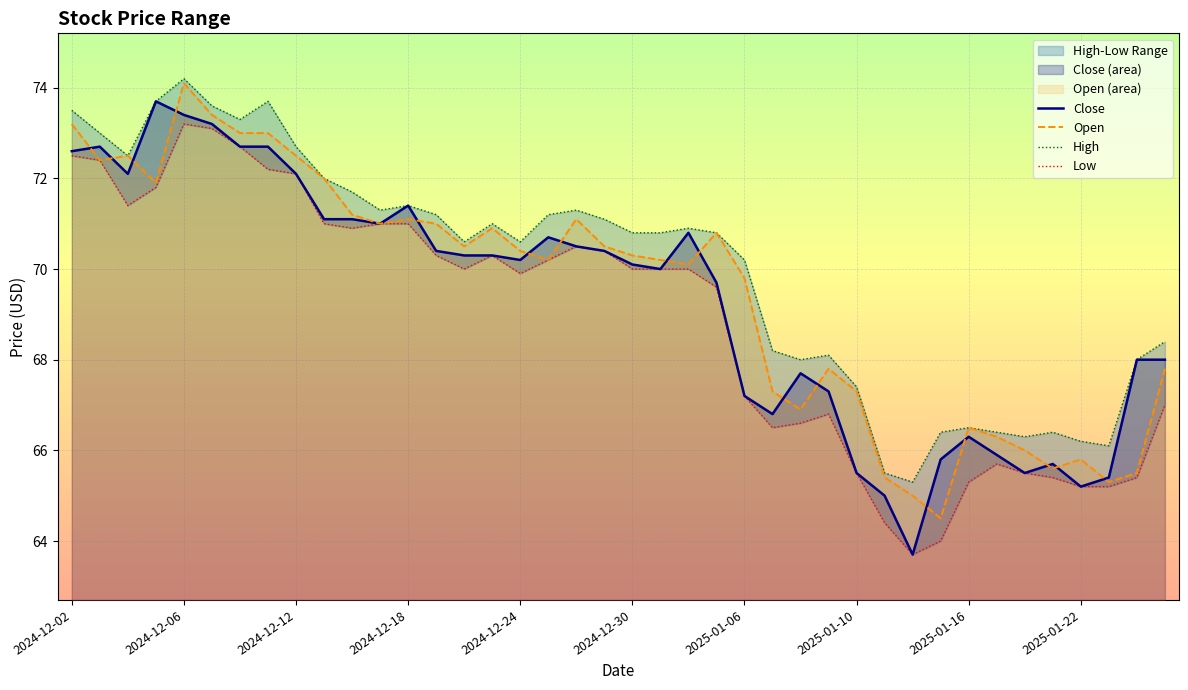

True or false: Open has a value of 70.3 at 2024-12-30.

True